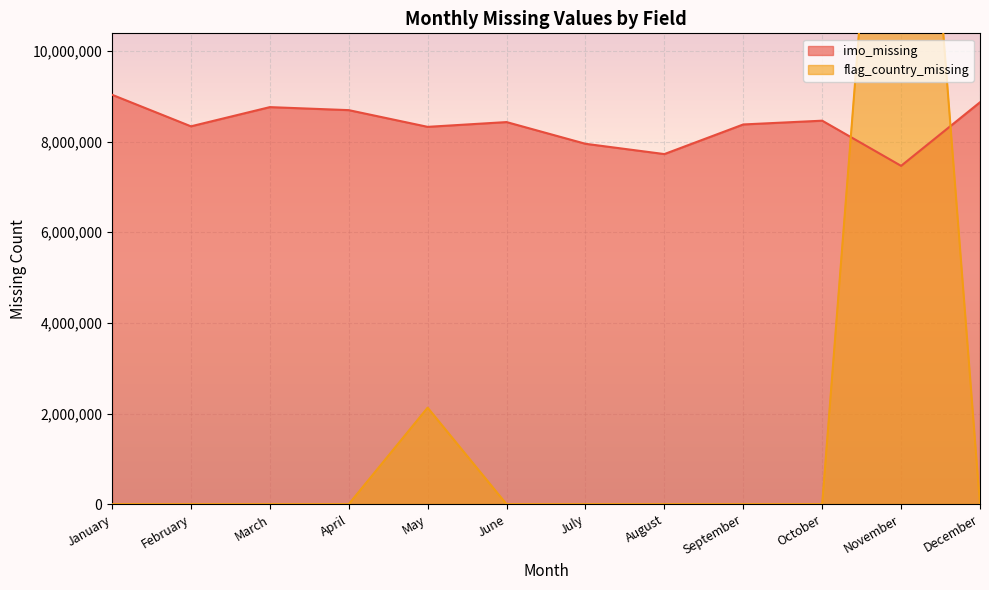

What is the highest value of the flag_country_missing series?

22323708